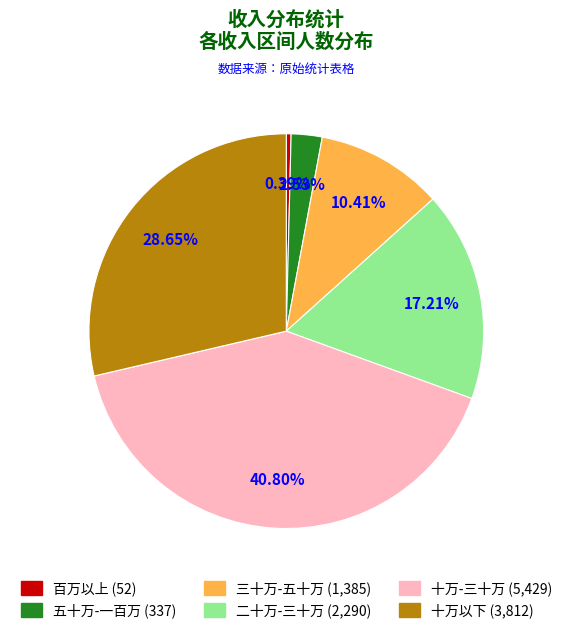

Which category has the smallest portion of the pie?

百万以上